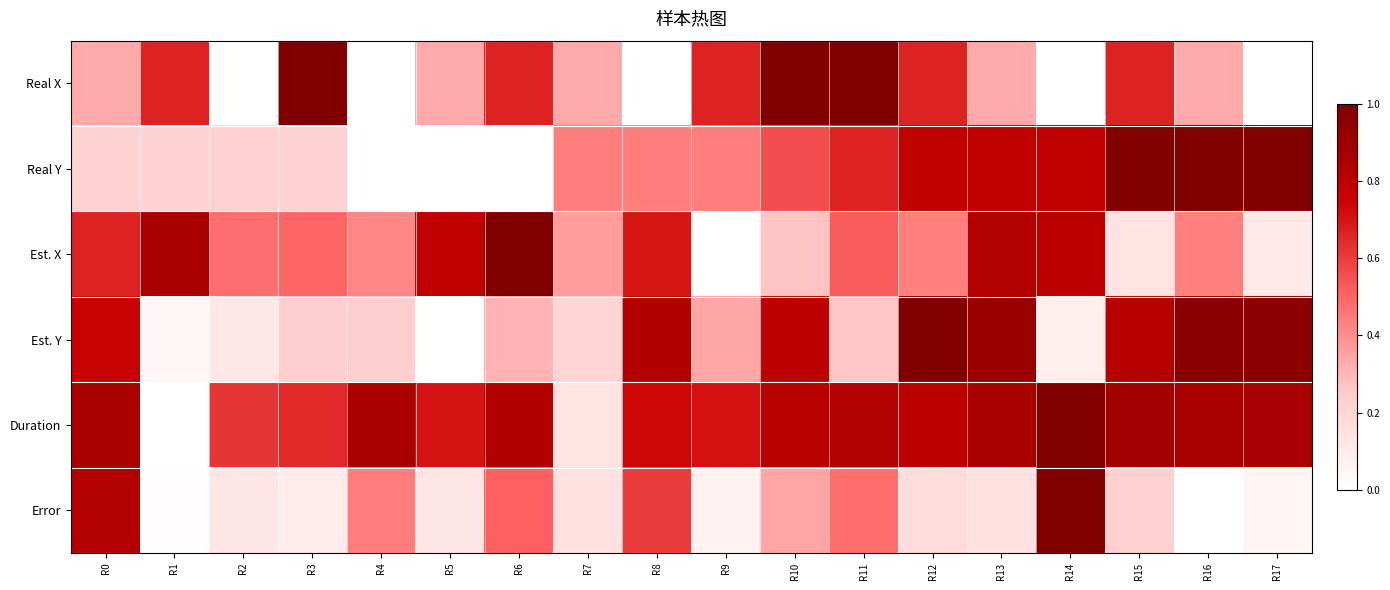

Which series has the widest spread of values?

Real Y